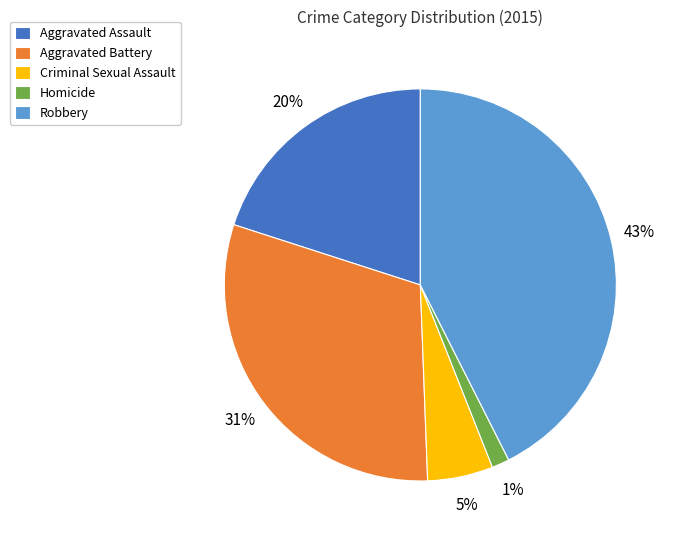

How many segments does this pie chart have?

5